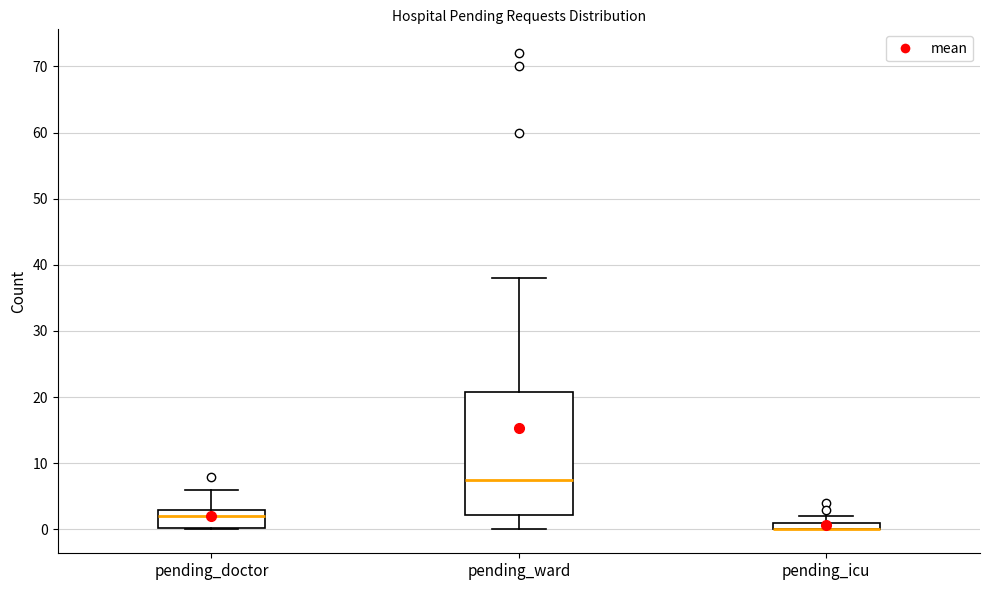

Comparing the boxes themselves (not the whiskers), which one is the tallest?

pending_ward